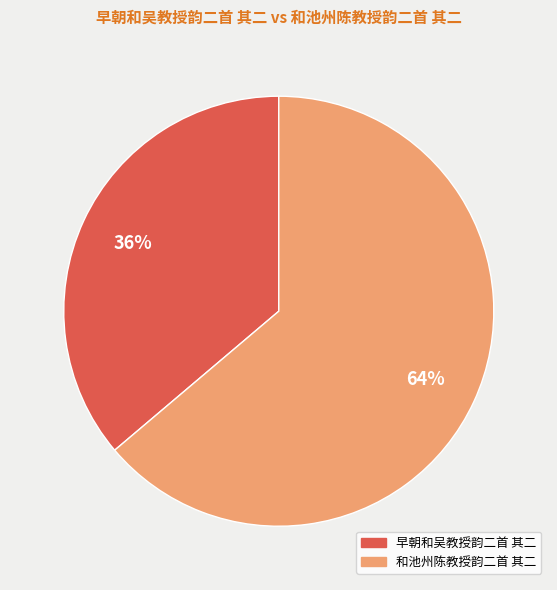

Which category has the smallest portion of the pie?

早朝和吴教授韵二首 其二